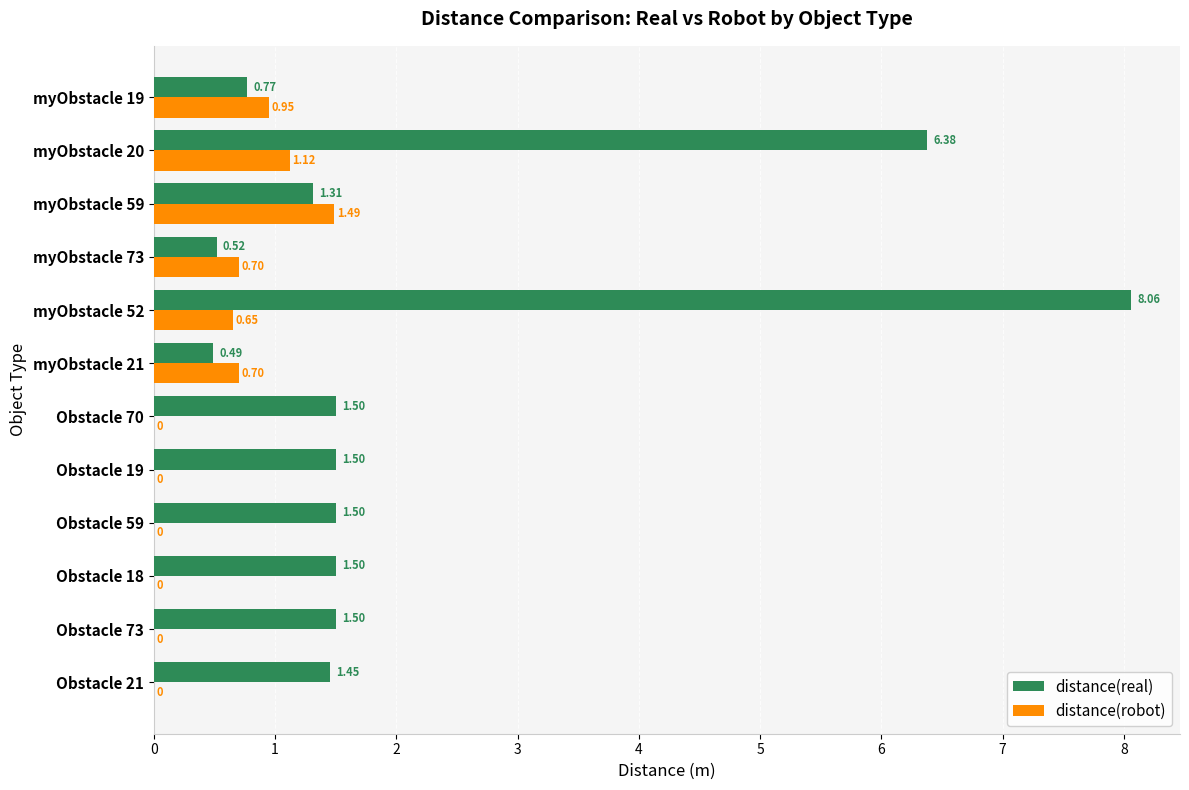

What is the sum of the distance(real) values at myObstacle 21 and Obstacle 21?

1.9